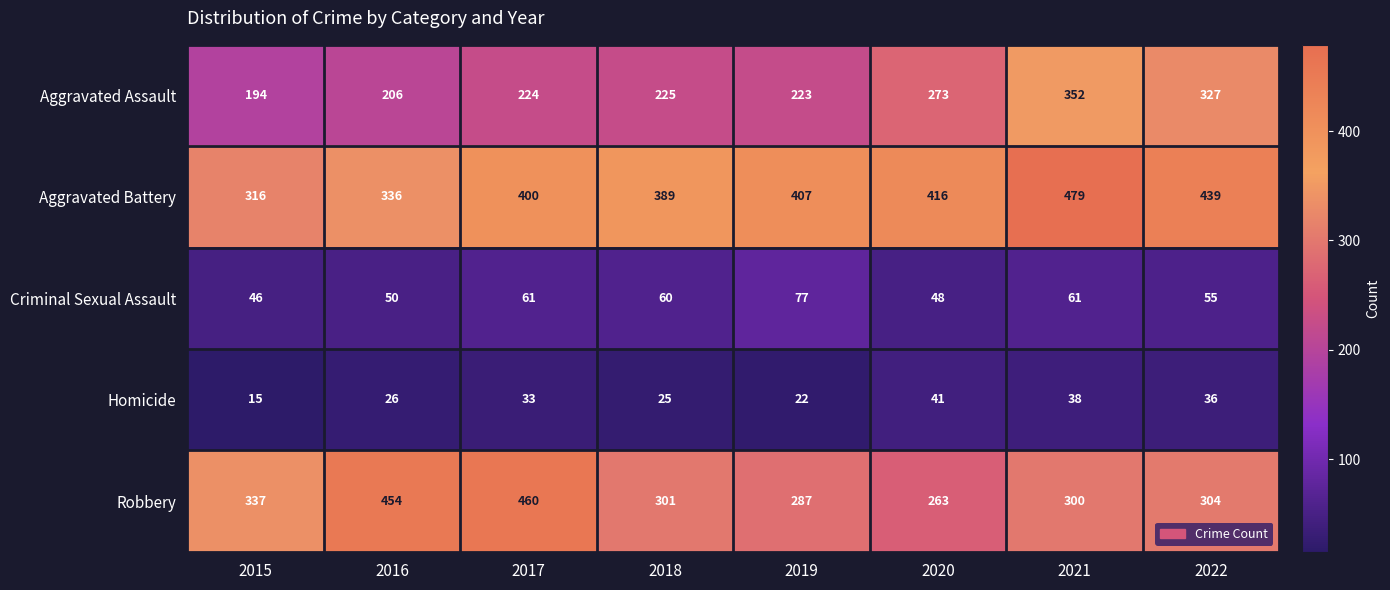

How many series are shown in this chart?

5